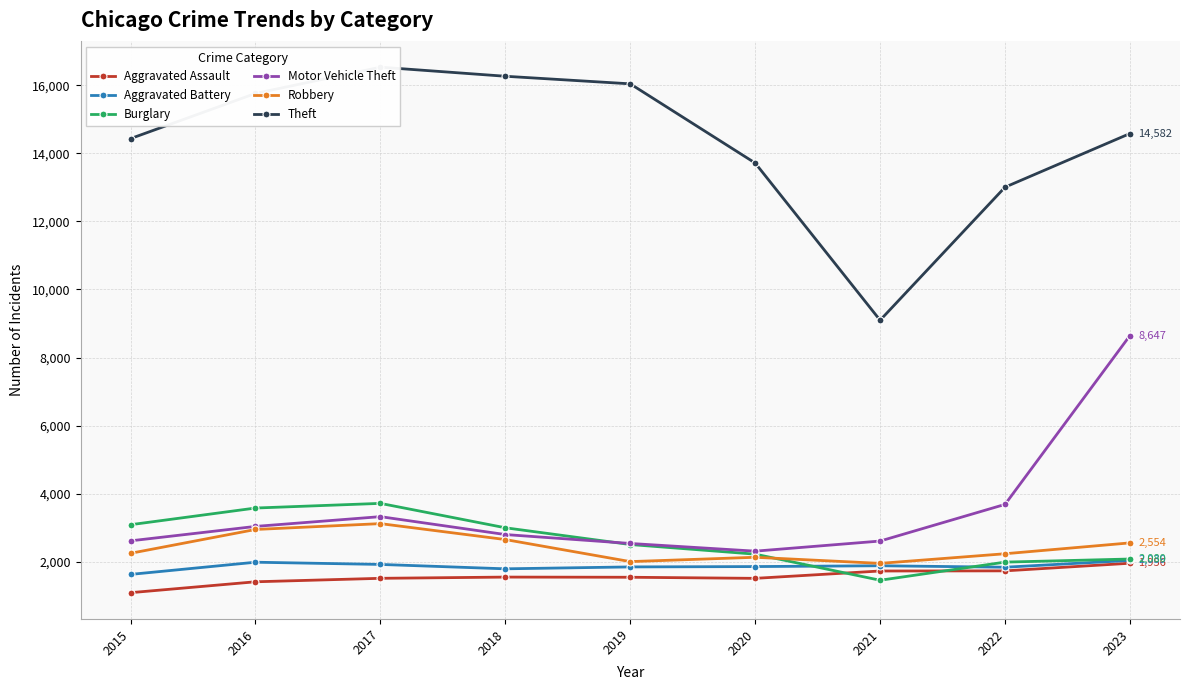

Is it true that Theft equals 13454 at 2021?

False